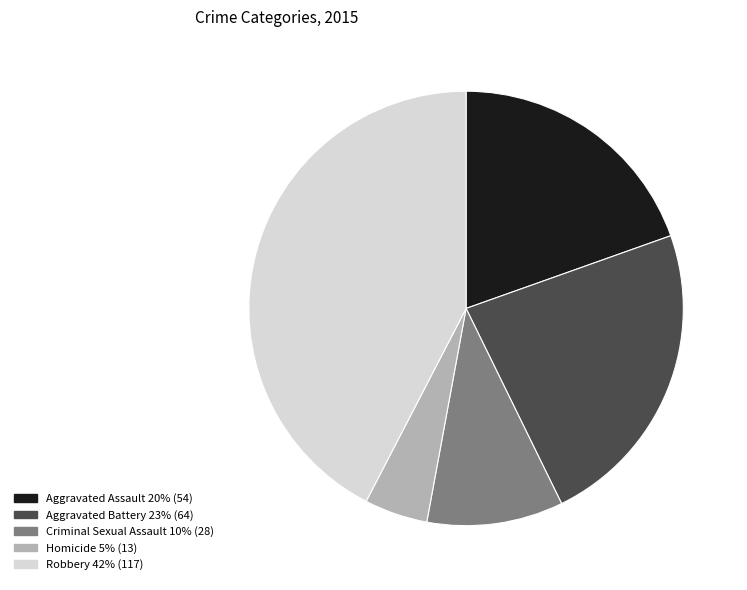

The Homicide slice represents 14% of the pie. True or false?

False